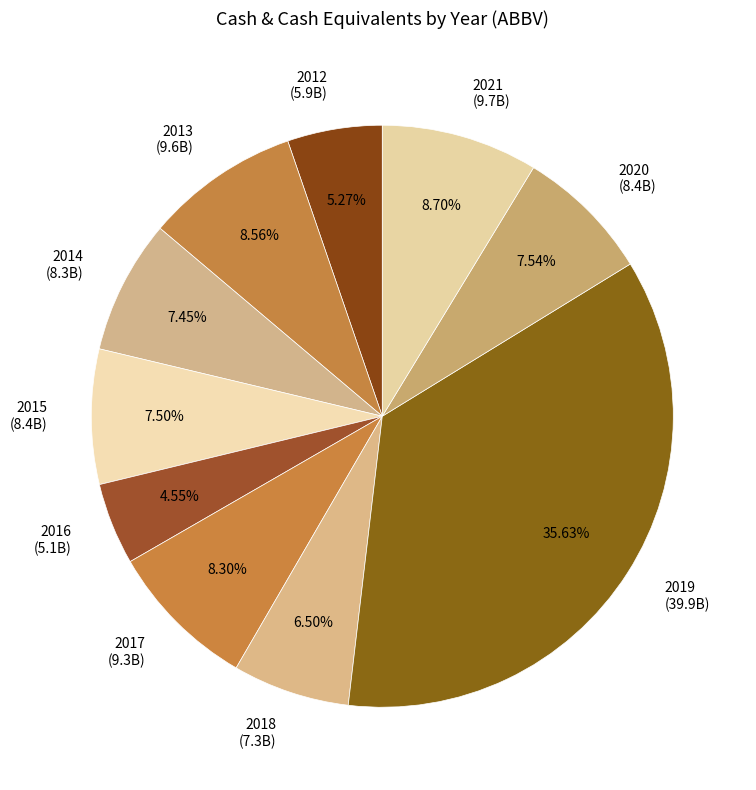

Is there any slice that represents more than half of the pie?

No